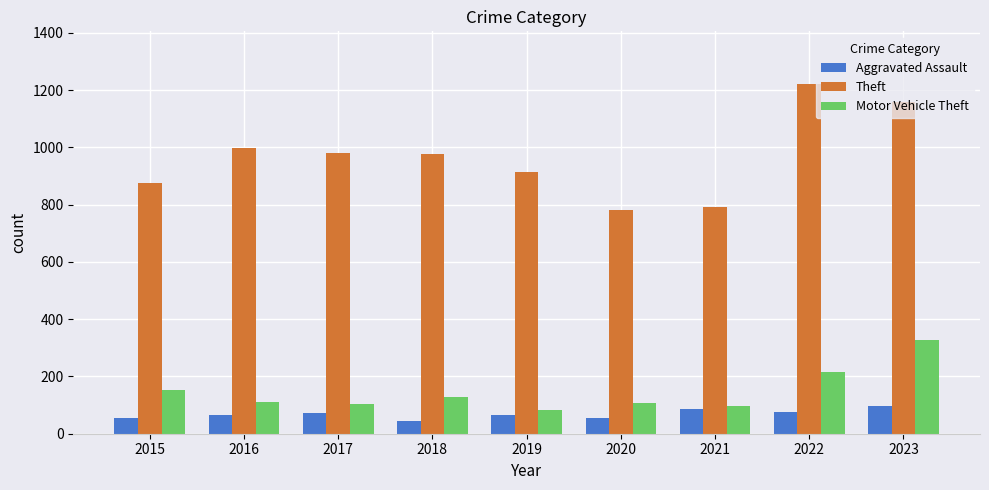

True or false: Motor Vehicle Theft has a value of 54 at 2017.

False